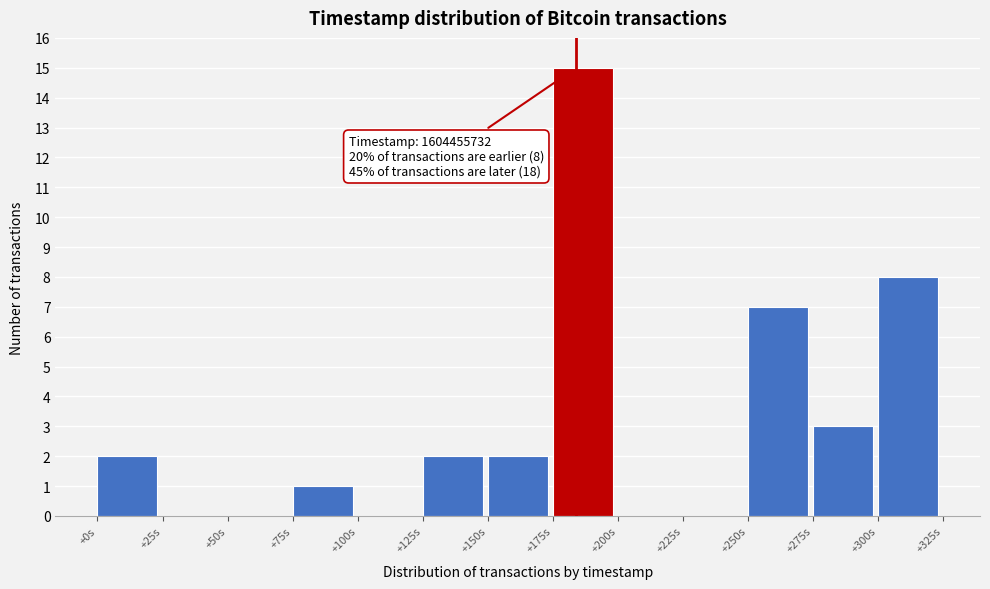

Reading left to right, transcribe all the data shown in this chart.

+0s=2	+25s=0	+50s=0	+75s=1	+100s=0	+125s=2	+150s=2	+175s=15	+200s=0	+225s=0	+250s=7	+275s=3	+300s=8